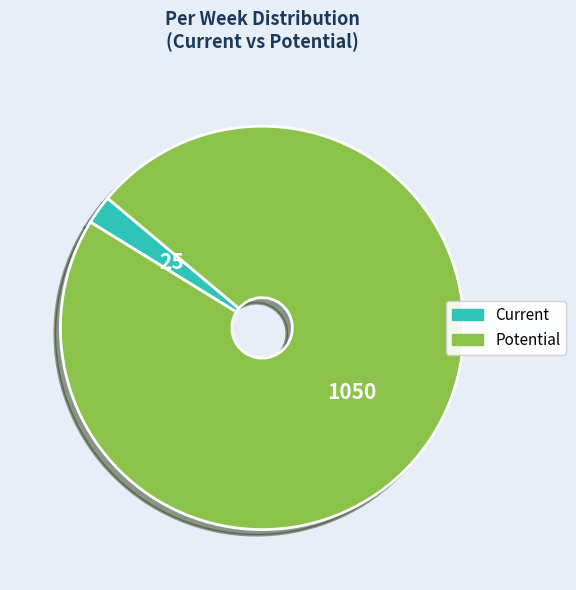

The Current slice represents 2% of the pie. True or false?

True